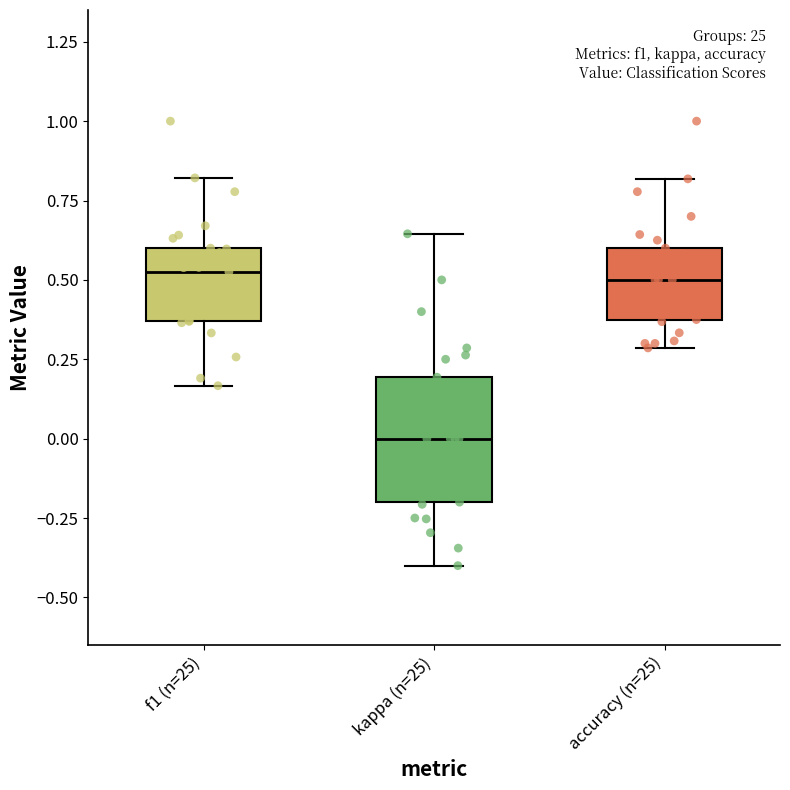

Where does the median line of the box for kappa (n=25) sit on the y-axis? The values are not printed on the chart, so give them approximately, as read against the axis.

0.00